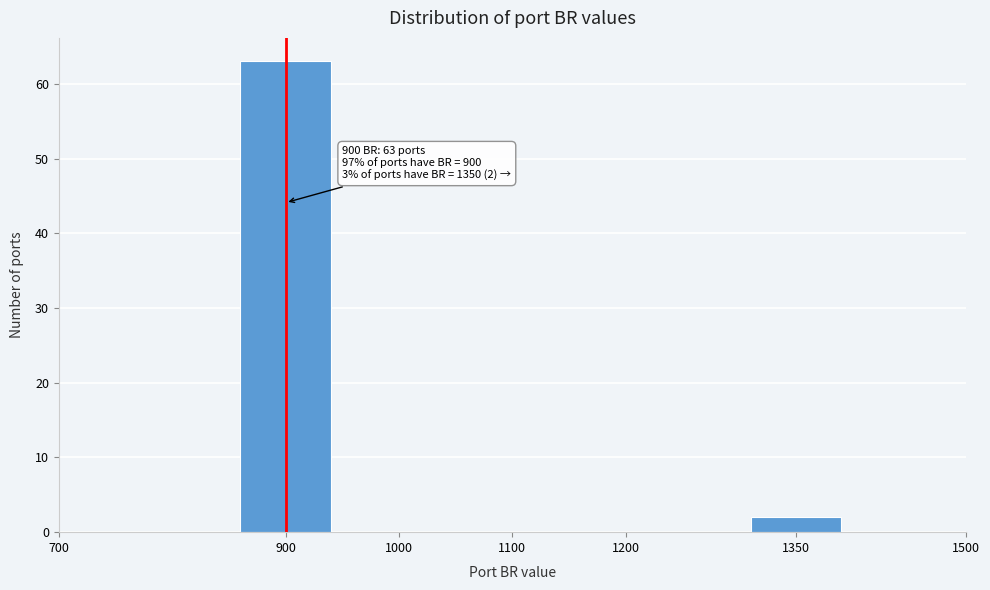

Reading left to right, list all the values displayed in this chart.

900=63	1350=2